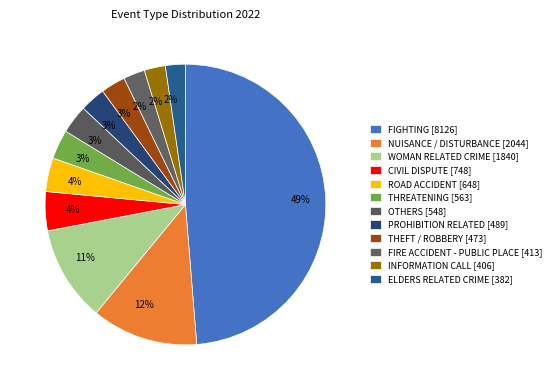

How many slices are in this pie chart?

12